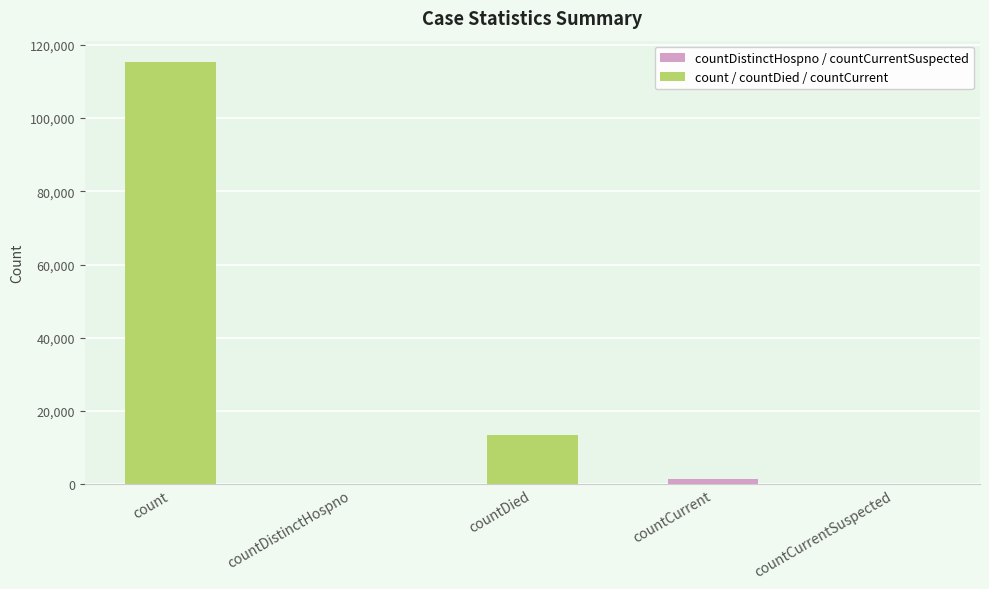

Reading right to left, list all the values displayed in this chart.

countCurrentSuspected=0	countCurrent=1383	countDied=13343	countDistinctHospno=0	count=115379